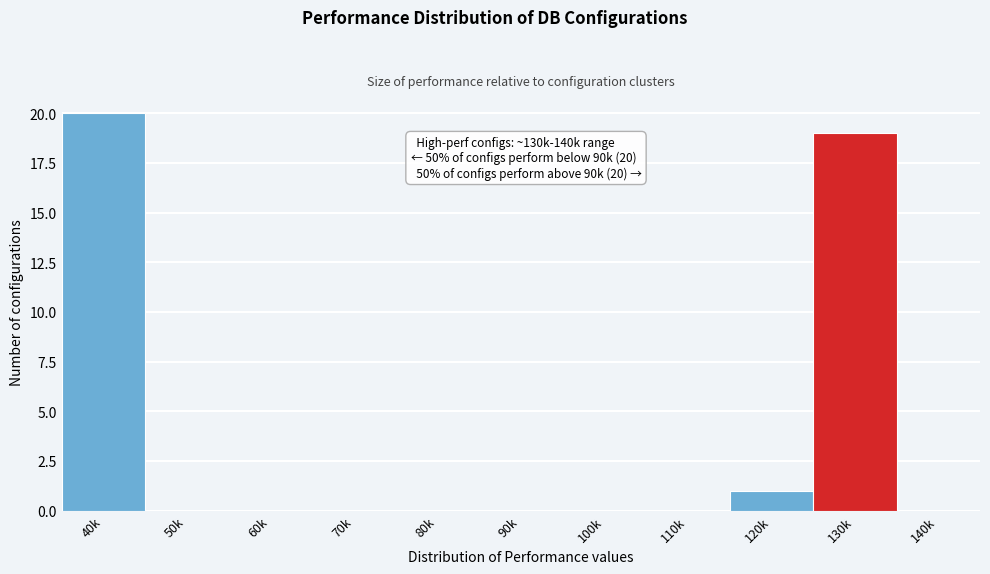

Reading right to left, transcribe all the data shown in this chart.

140k=0	130k=19	120k=1	110k=0	100k=0	90k=0	80k=0	70k=0	60k=0	50k=0	40k=20